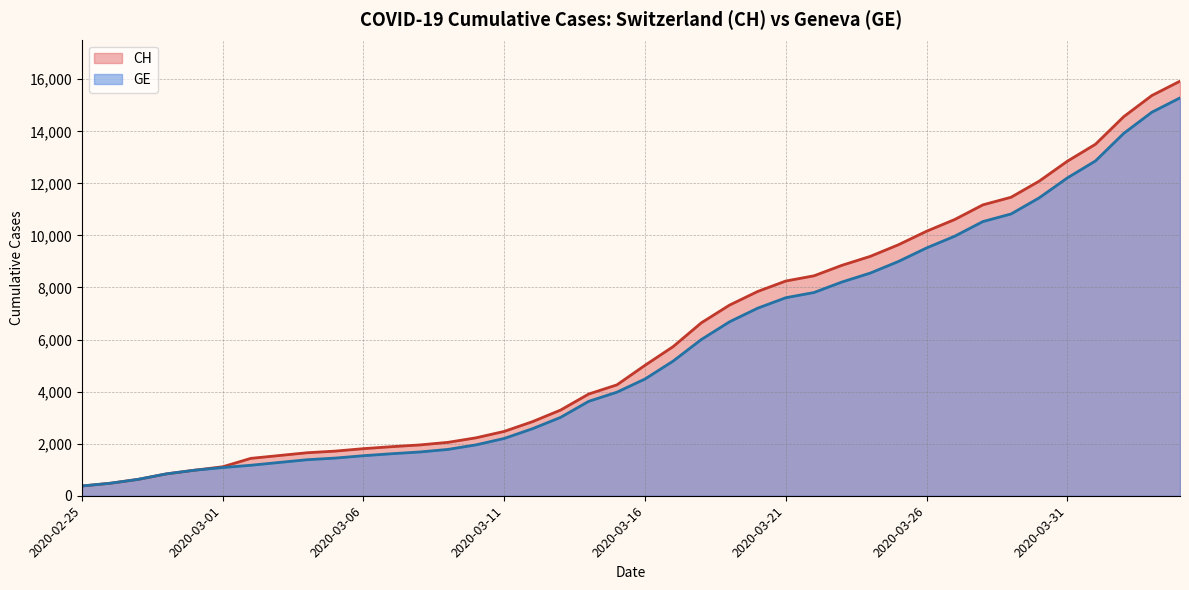

What is the average value of the GE series?

5641